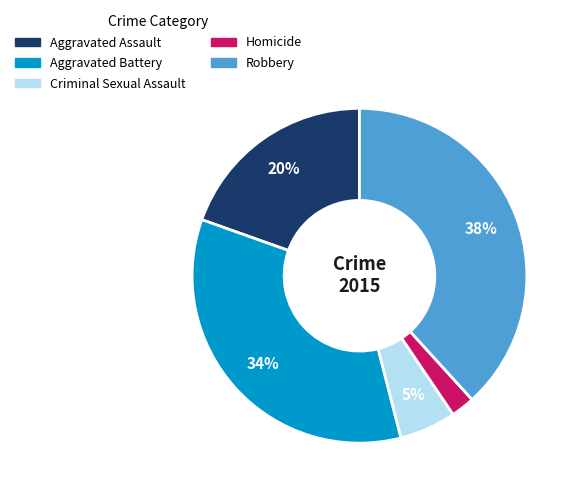

To the nearest percent, what portion does Homicide represent?

2%